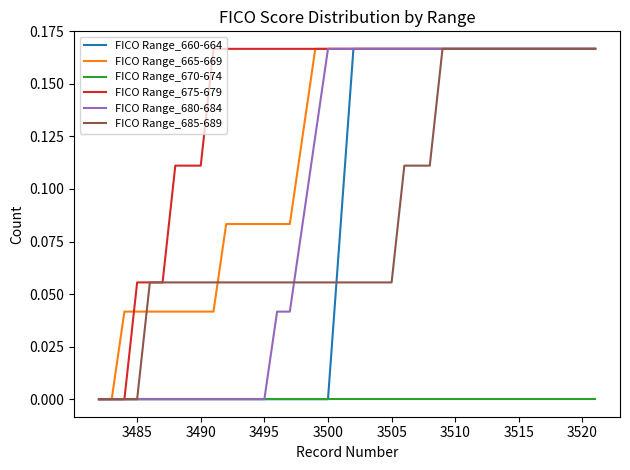

Which series has the largest total across all categories?

FICO Range_675-679